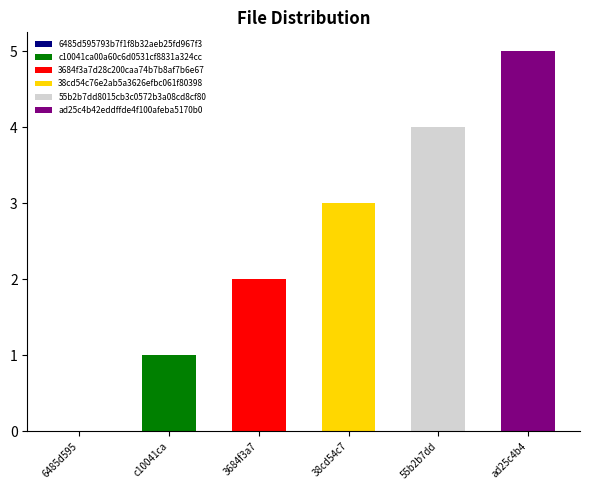

Reading left to right, extract all data points from this chart.

0	1	2	3	4	5